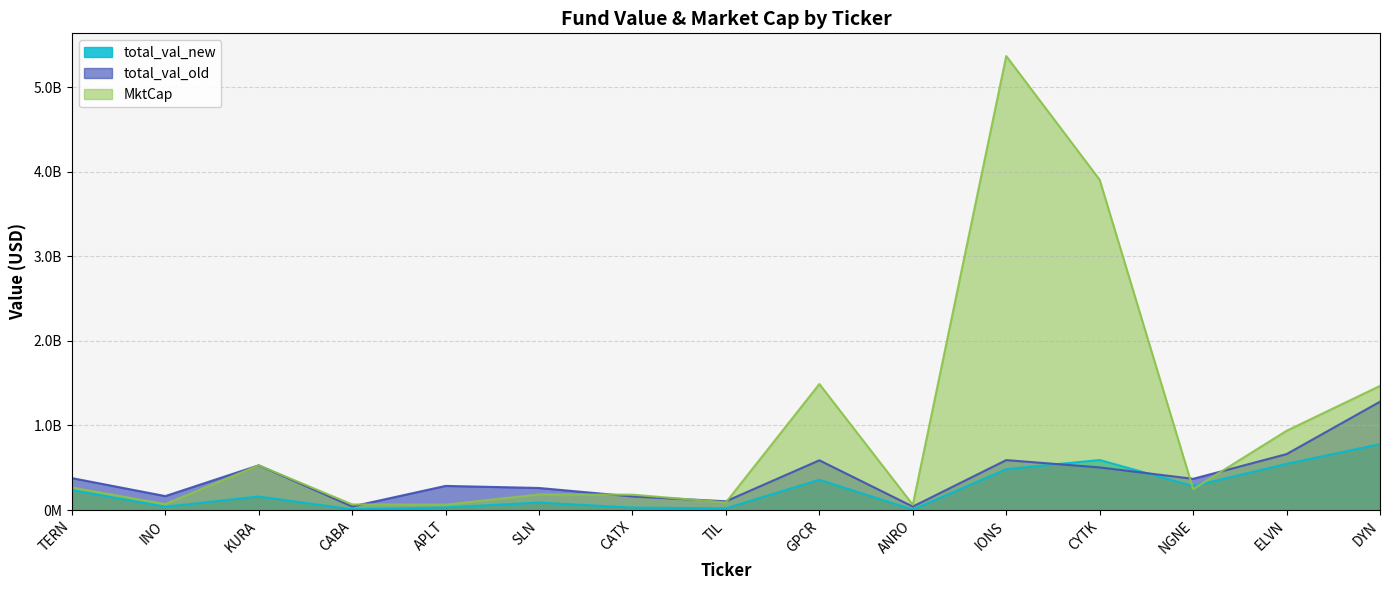

Which category has the lowest value in the MktCap series?

ANRO